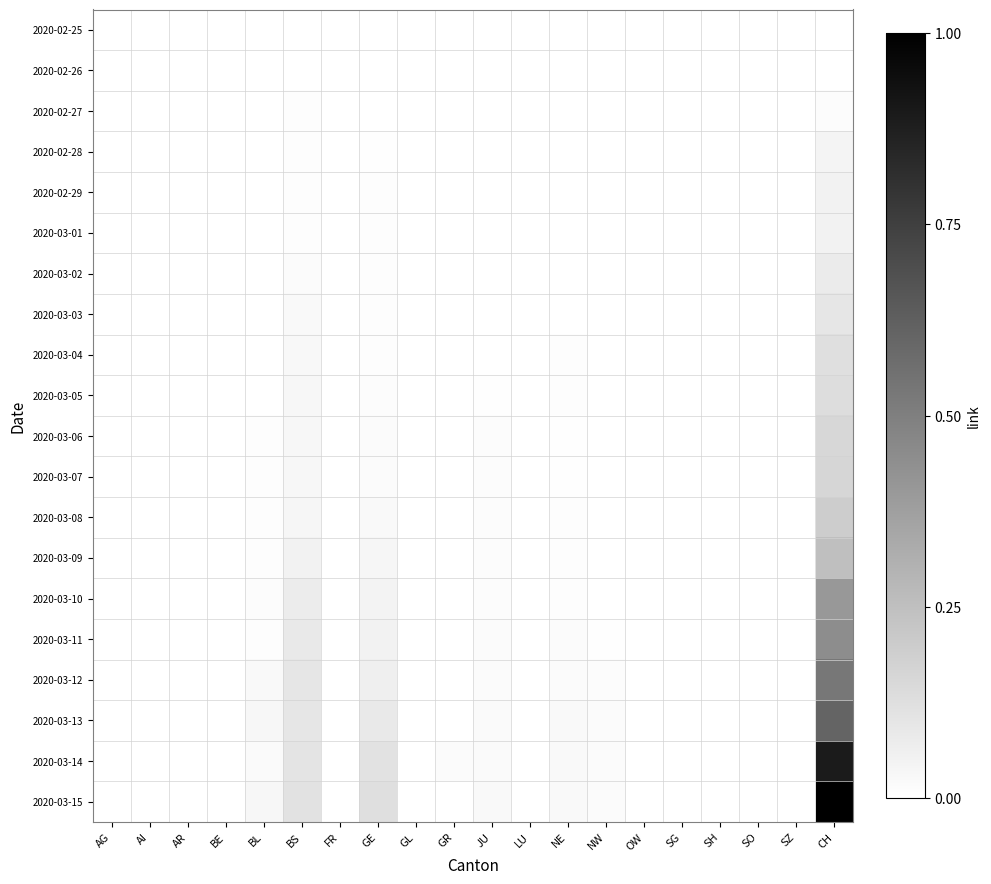

Which series has the largest total across all categories?

2020-03-15